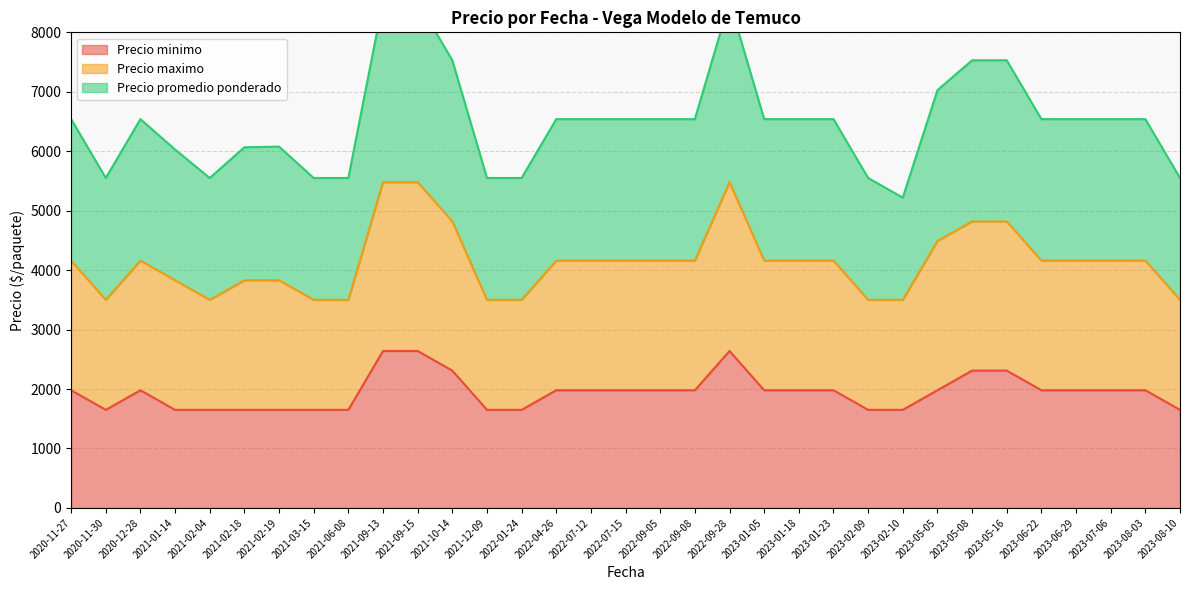

The value of Precio maximo at 37 is 3557. True or false?

False